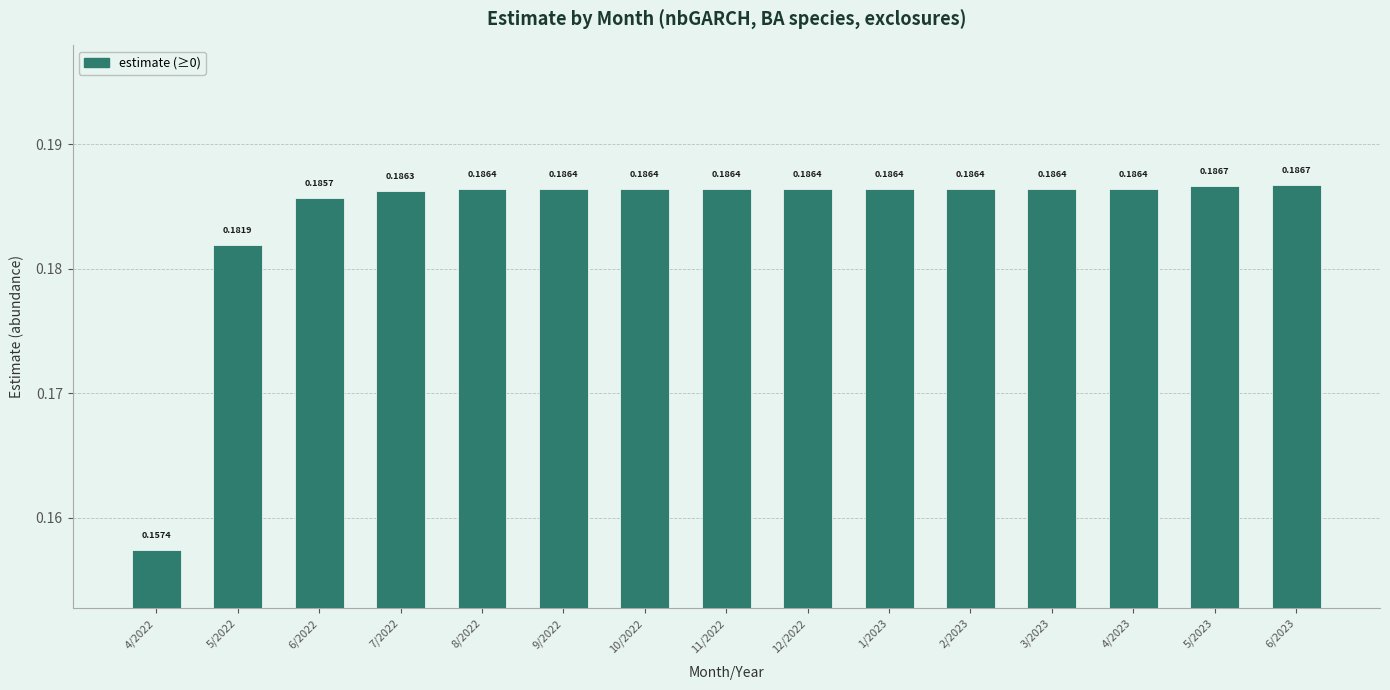

Between 5/2023 and 4/2022, which is larger?

5/2023